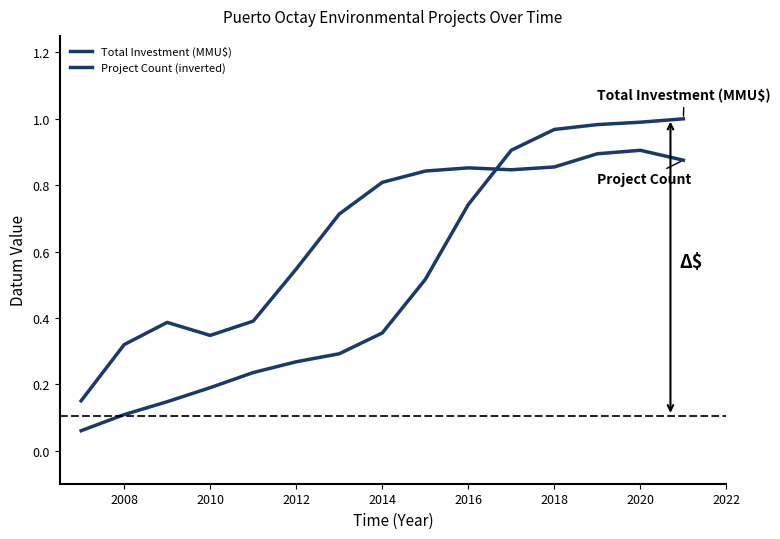

Is this an area chart (filled region under the line)?

No